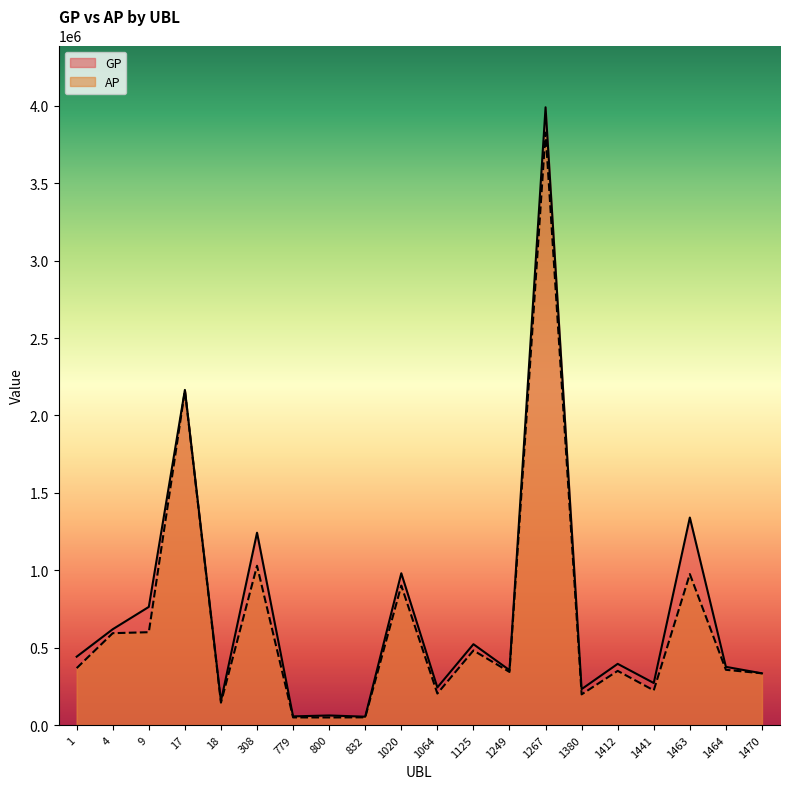

At which label does GP first exceed 395397?

1